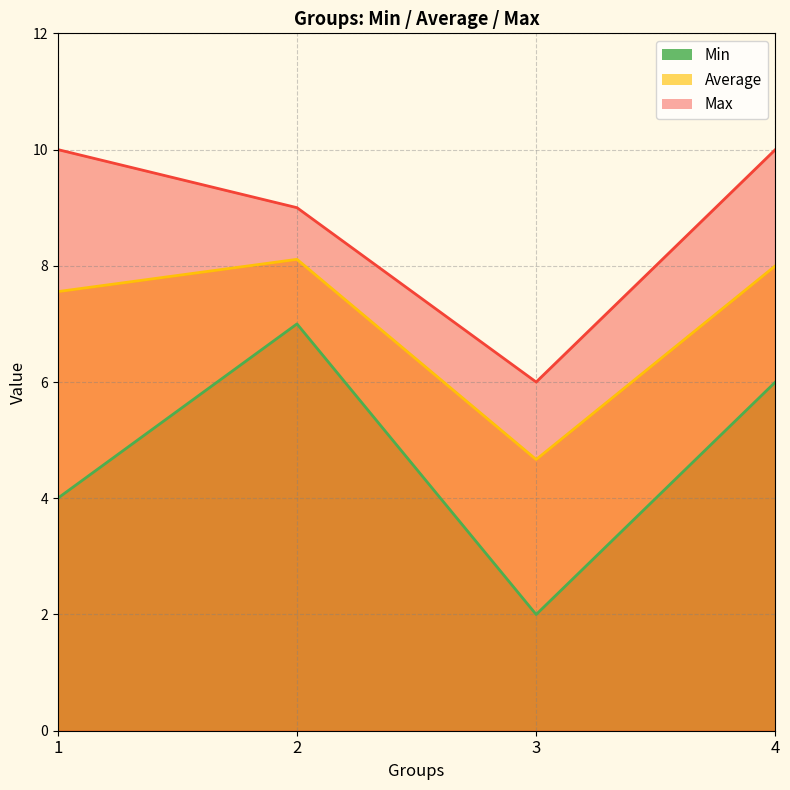

Where does the Average series first go above 8?

2